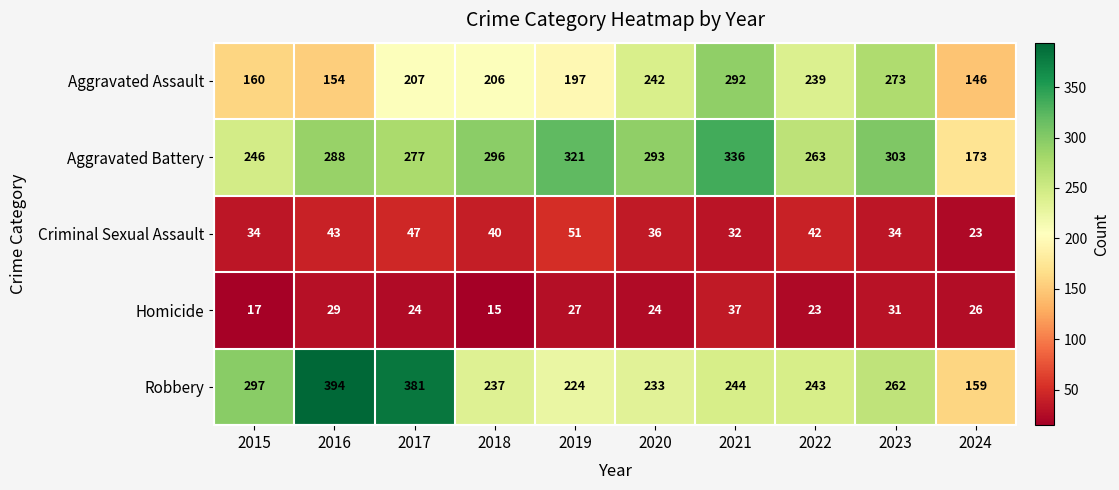

What is the difference between the maximum and second lowest values in the Aggravated Assault series?

138